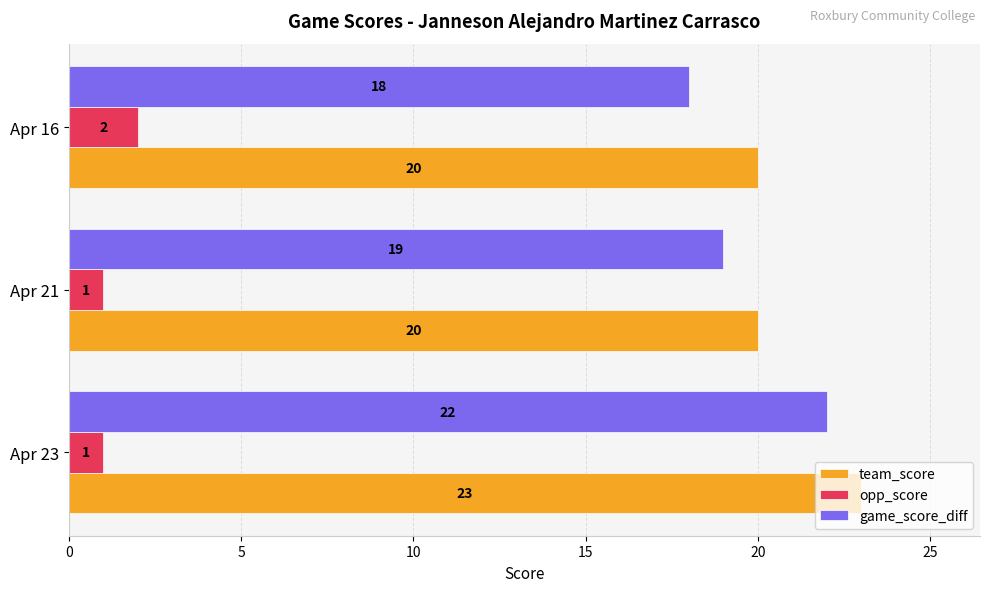

What is the average value of the game_score_diff series?

20